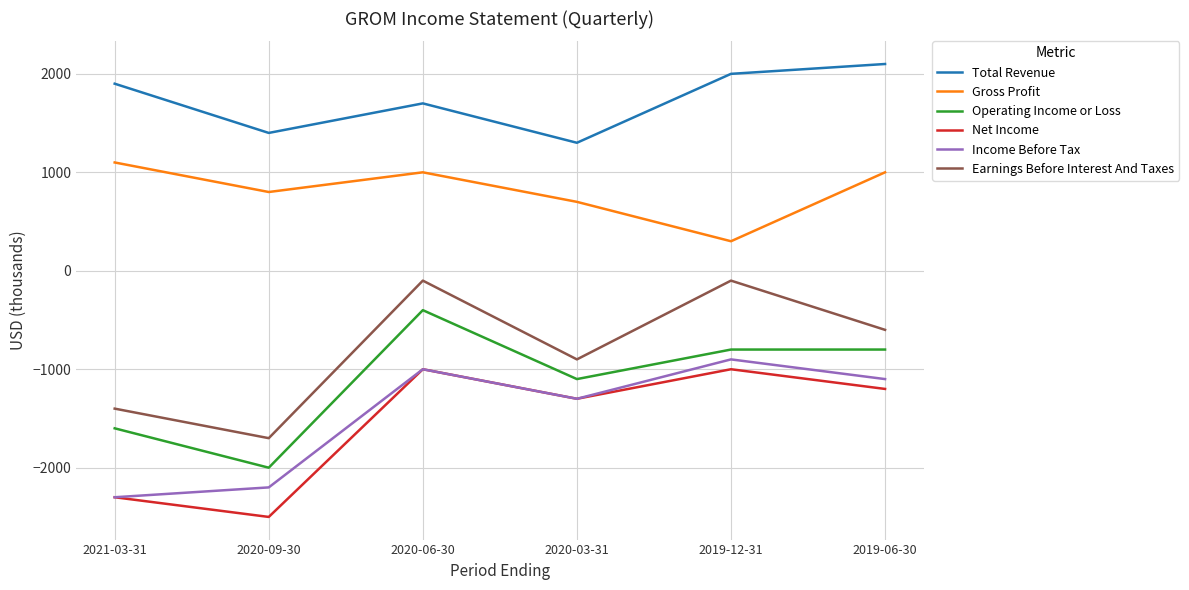

What value does the Operating Income or Loss series have at 2021-03-31?

-1600